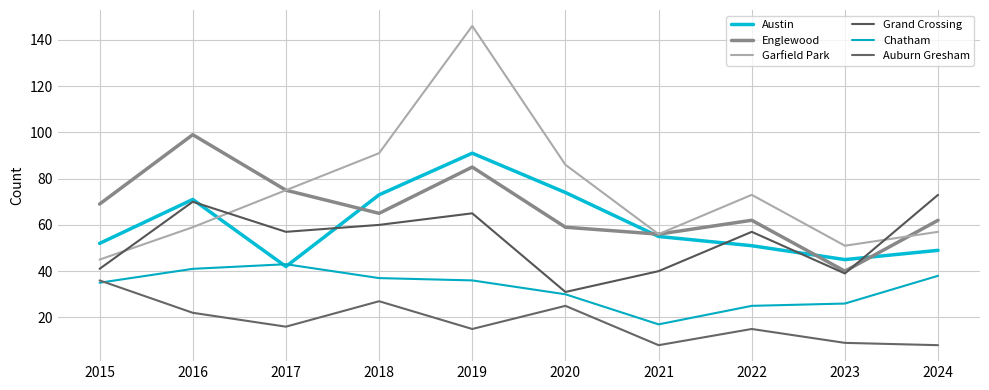

True or false: Chatham and Garfield Park cross at least once.

False